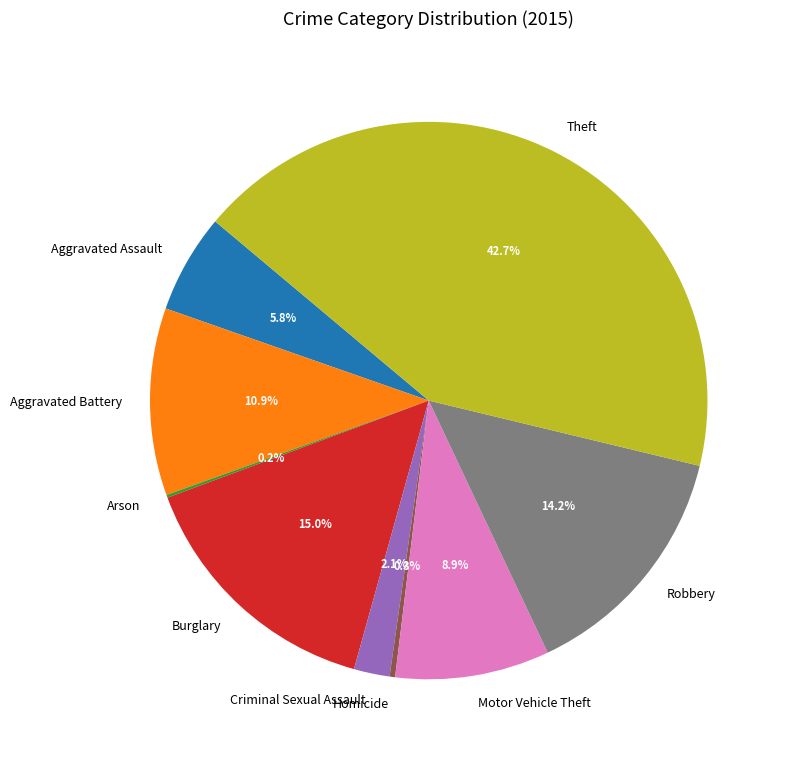

True or false: Aggravated Battery accounts for 11% of the total.

True